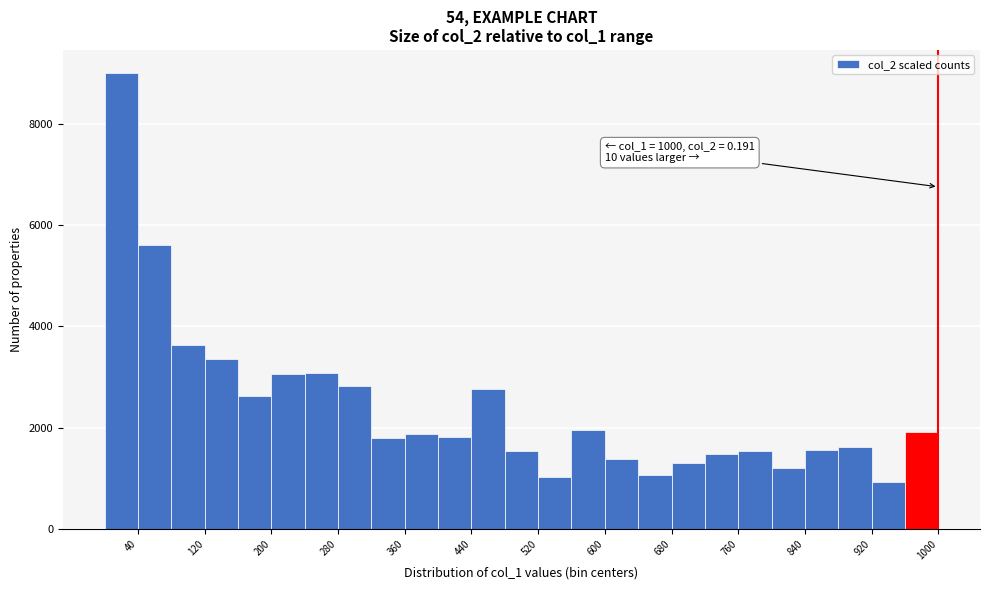

Over which range of the x-axis is the bar tallest?

0 to 40